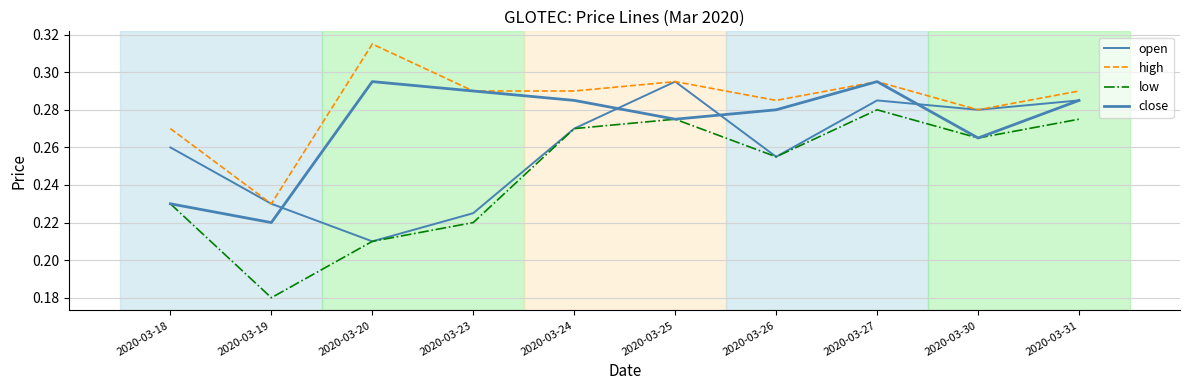

How many lines are shown in the chart?

4